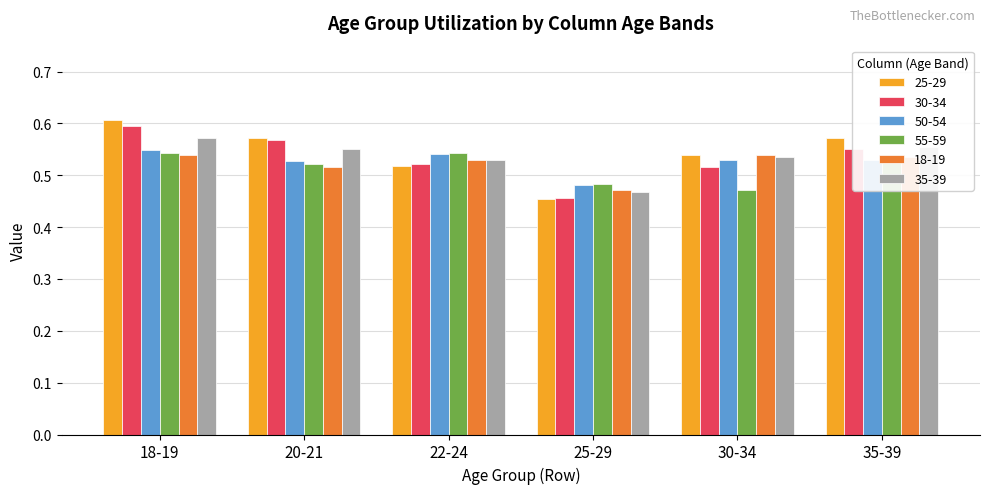

What is the difference between the highest and lowest values at 18-19?

0.1